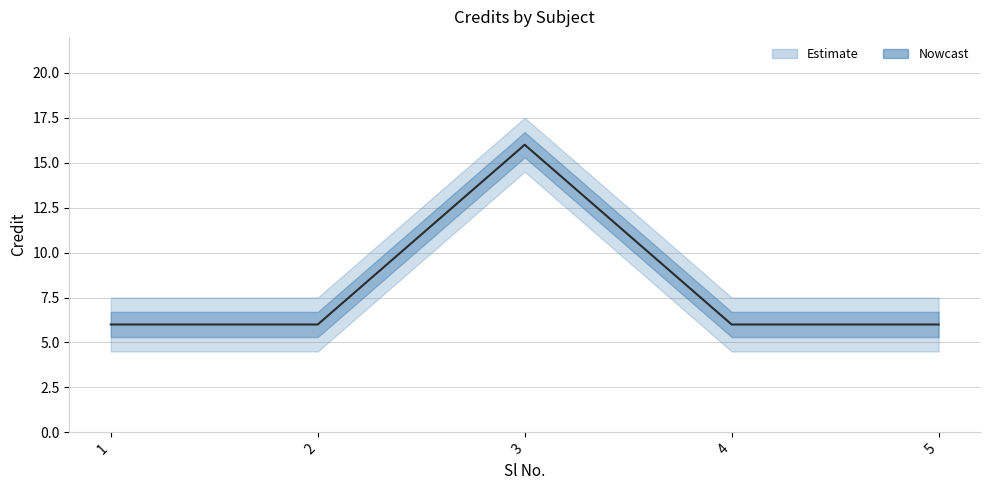

Rank the categories by value from lowest to highest.

1, 2, 4, 5, 3